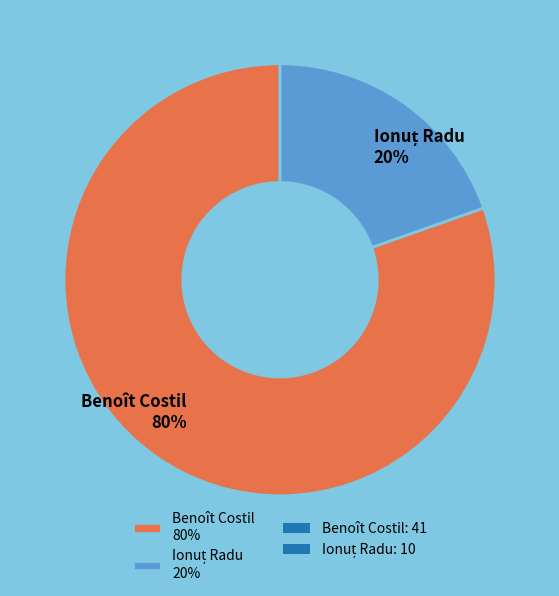

Is there any slice that represents more than half of the pie?

Yes